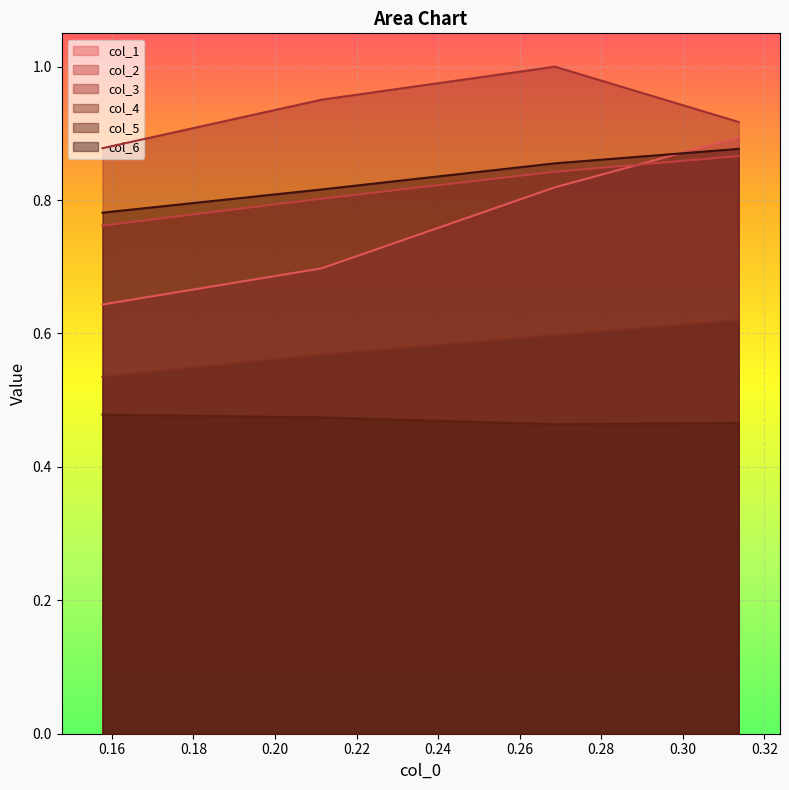

How many distinct data groups are displayed?

6